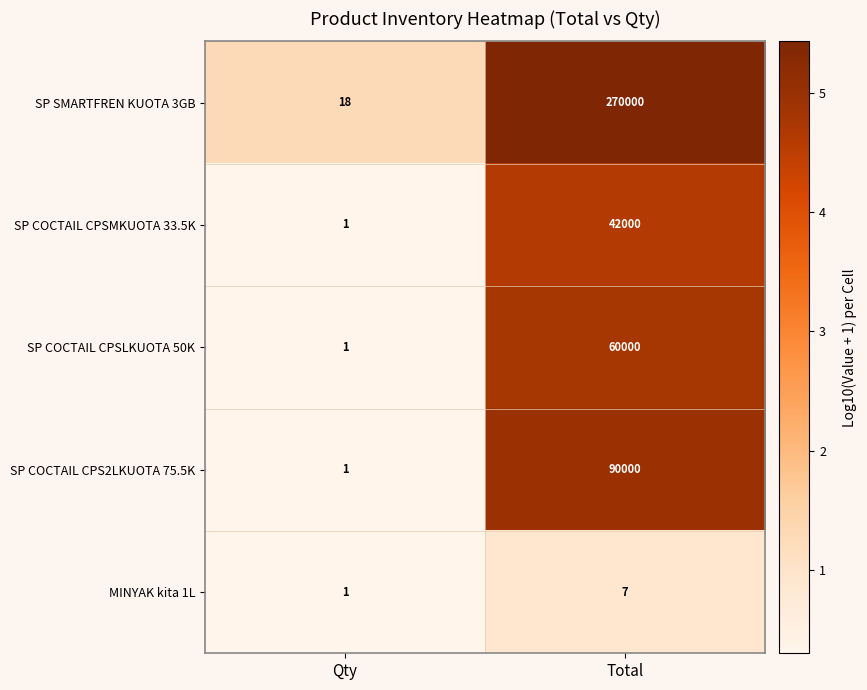

Which series has the largest total across all categories?

SP SMARTFREN KUOTA 3GB